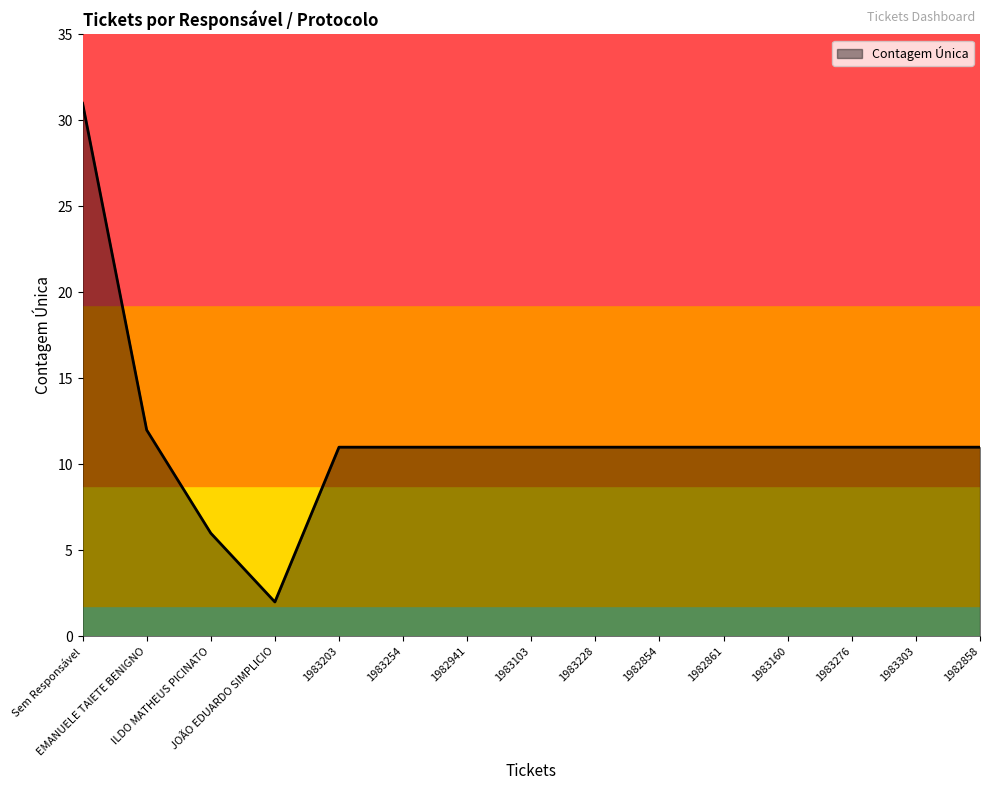

At which label does the data first exceed 11?

Sem Responsável